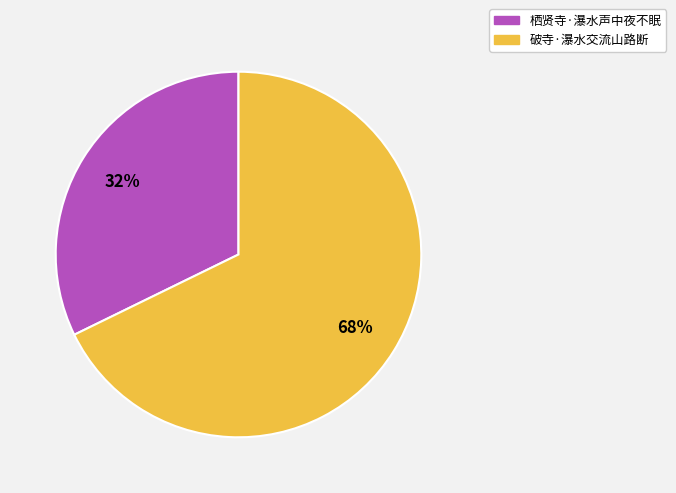

Which slice represents more than half of the pie?

破寺·瀑水交流山路断